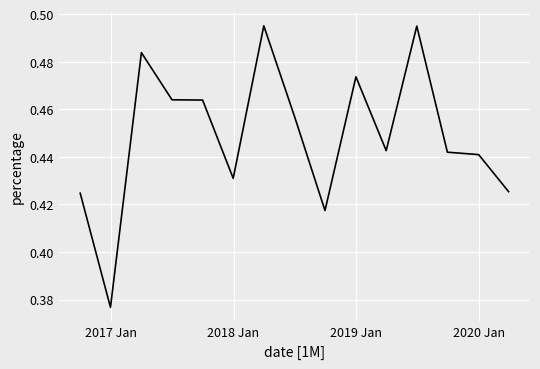

Does the chart display data point markers on the line(s)?

No